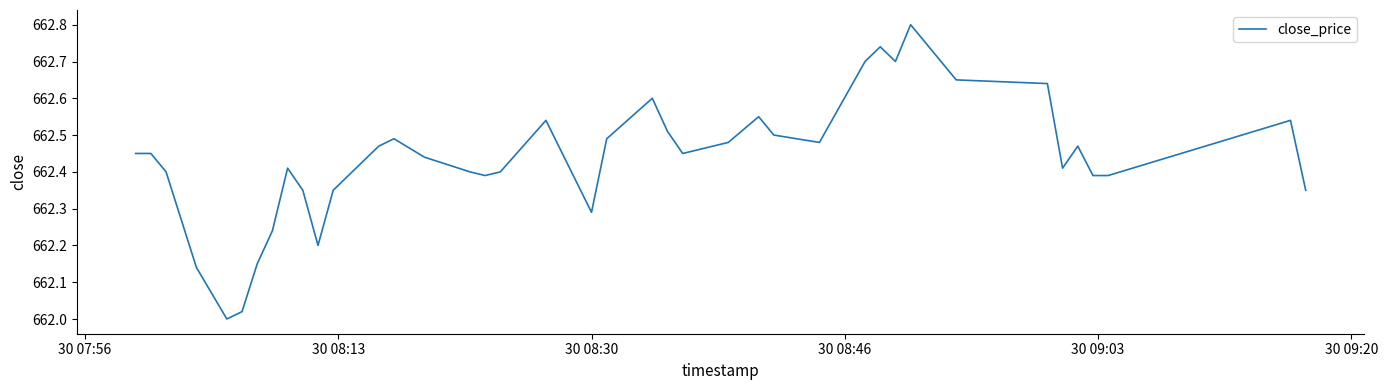

What is the greatest value displayed?

662.8